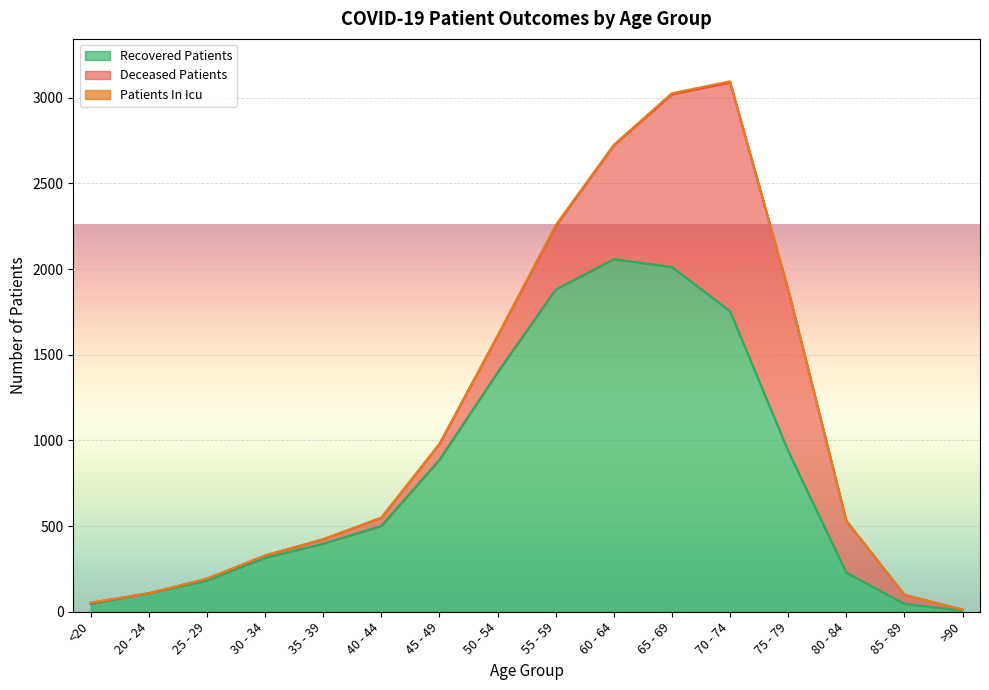

Which series has the widest spread of values?

recovered_patients